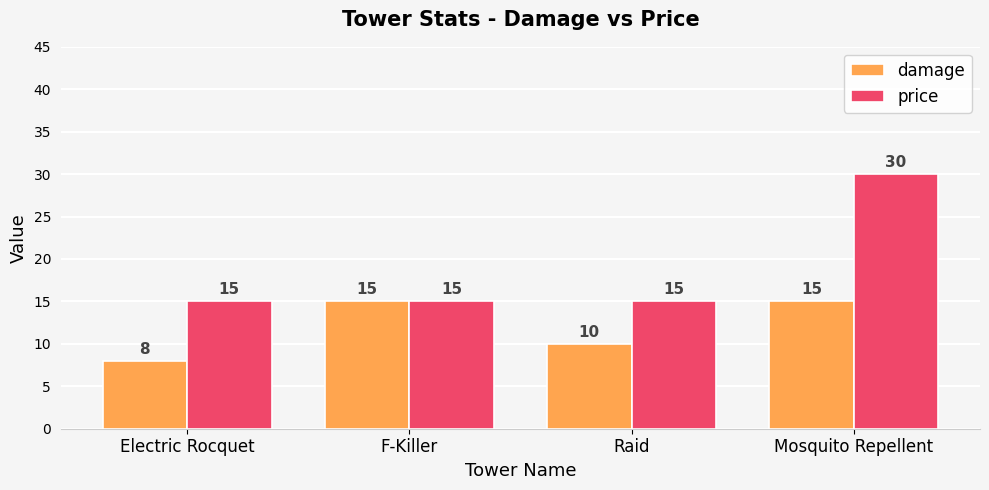

What is the difference between the maximum and minimum values in the price series?

15